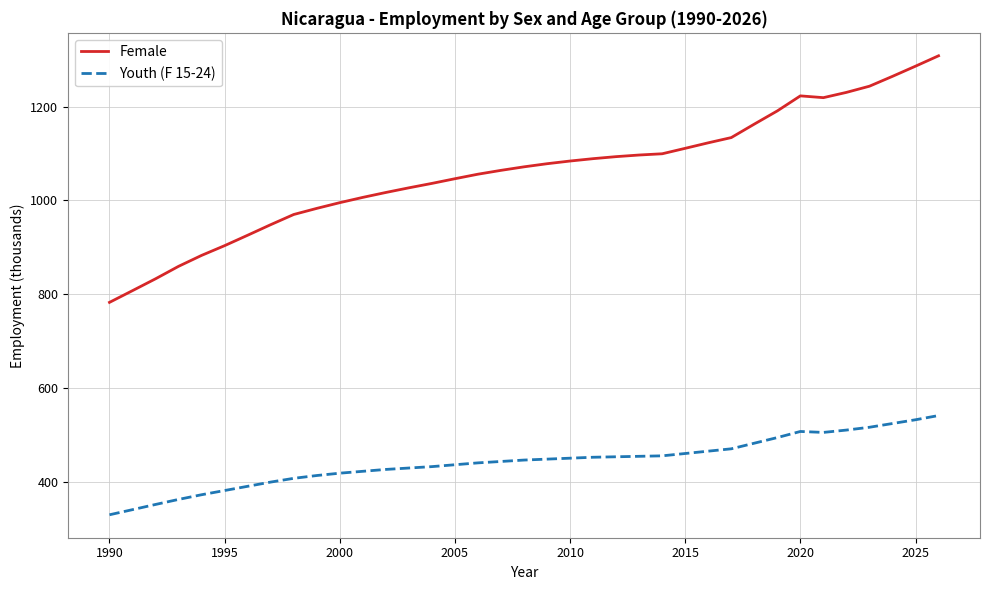

At how many categories does at least one series exceed 451?

37